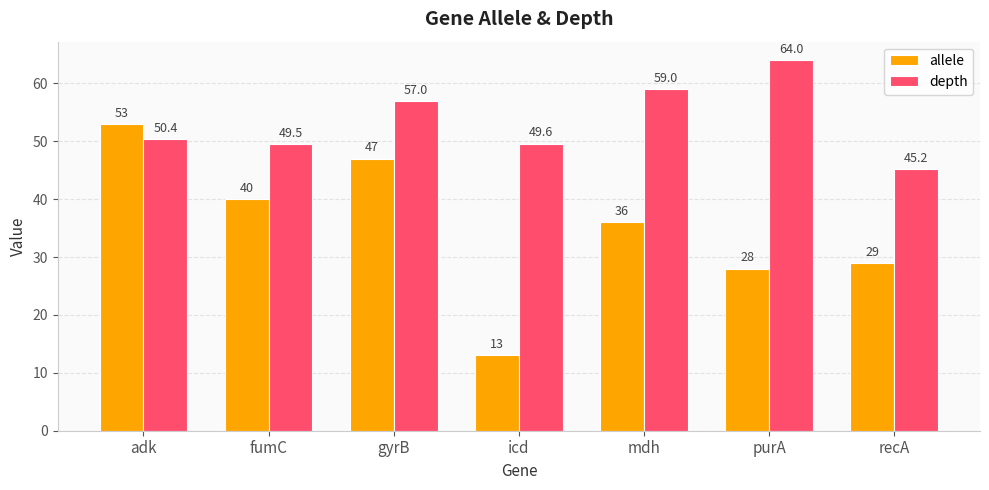

Which series has the largest range (max minus min)?

allele